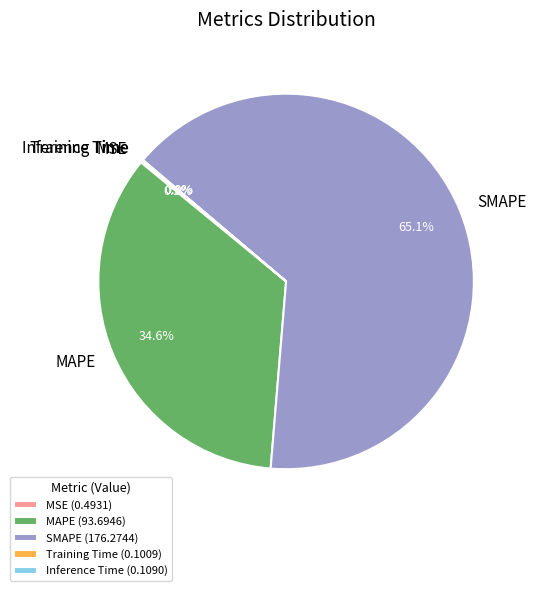

Rank the categories by value from lowest to highest.

Training Time, Inference Time, MSE, MAPE, SMAPE